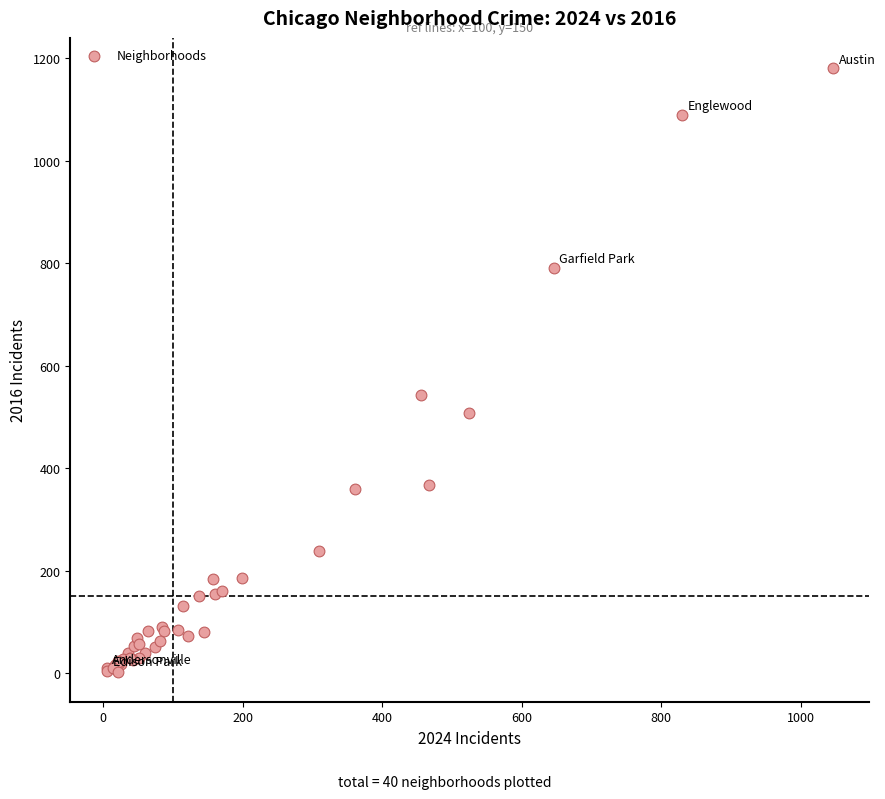

What Y value in the scatter plot is closest to 592?

542